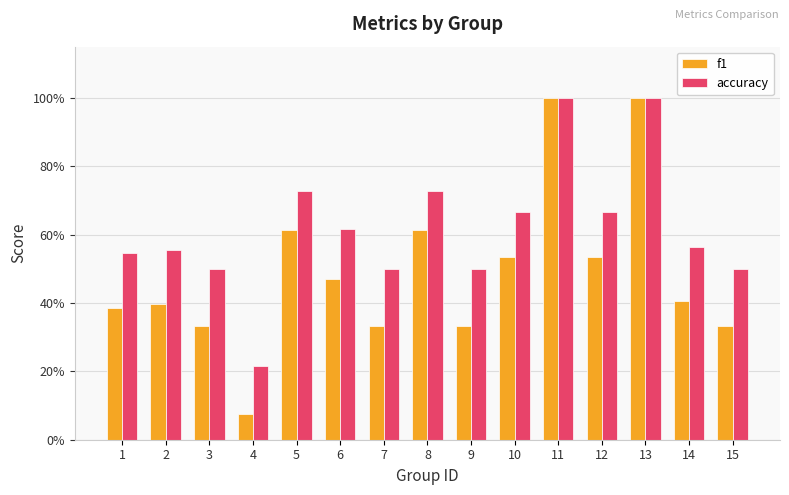

Between 2 and 9, which is larger?

2